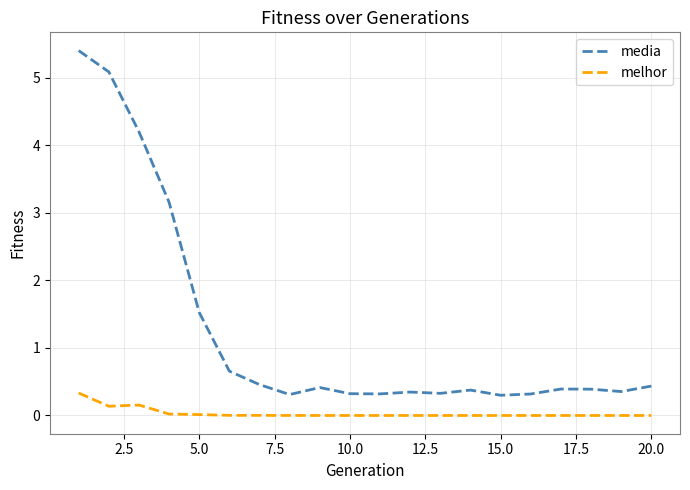

What are all the series names shown in the legend?

media, melhor